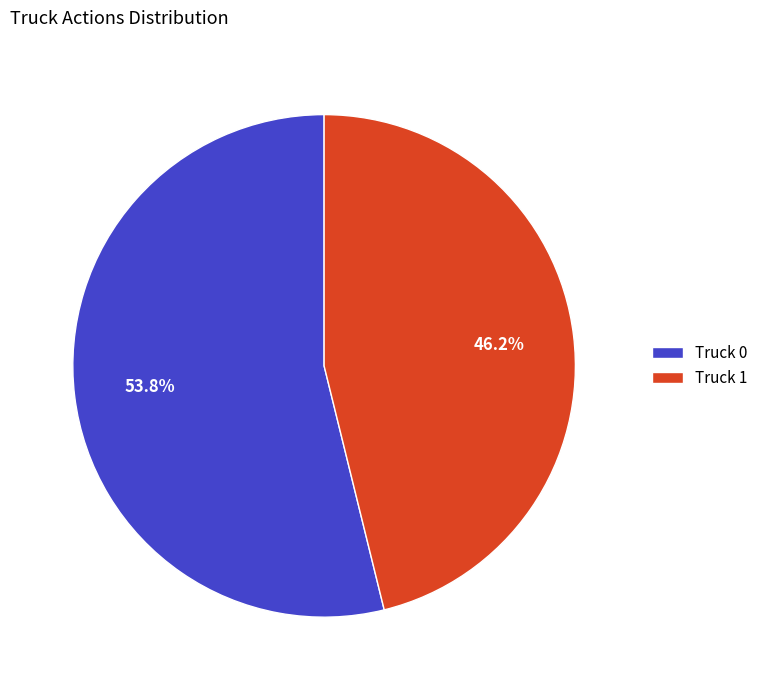

Is it true that Truck 0 is 61% of the pie?

False